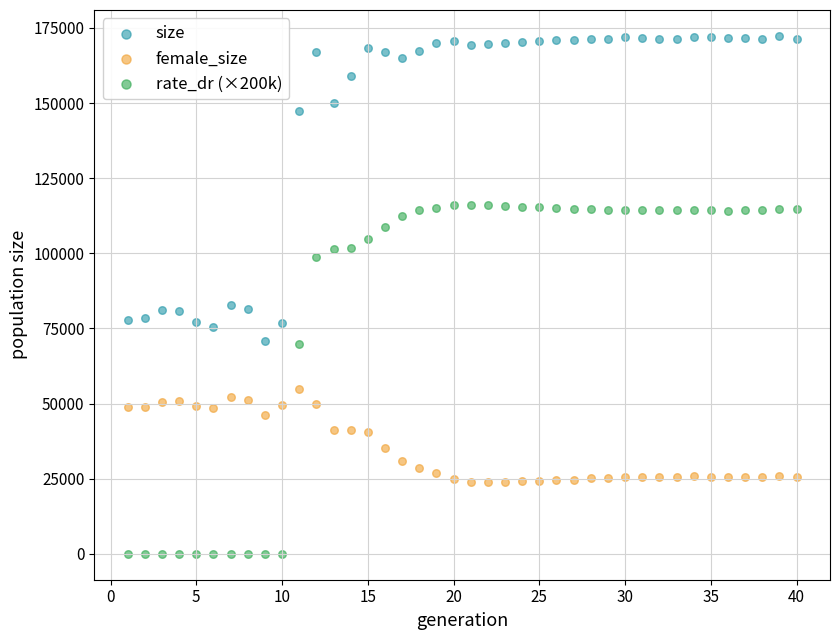

Which series contains the lowest Y value?

rate_dr (×200k)